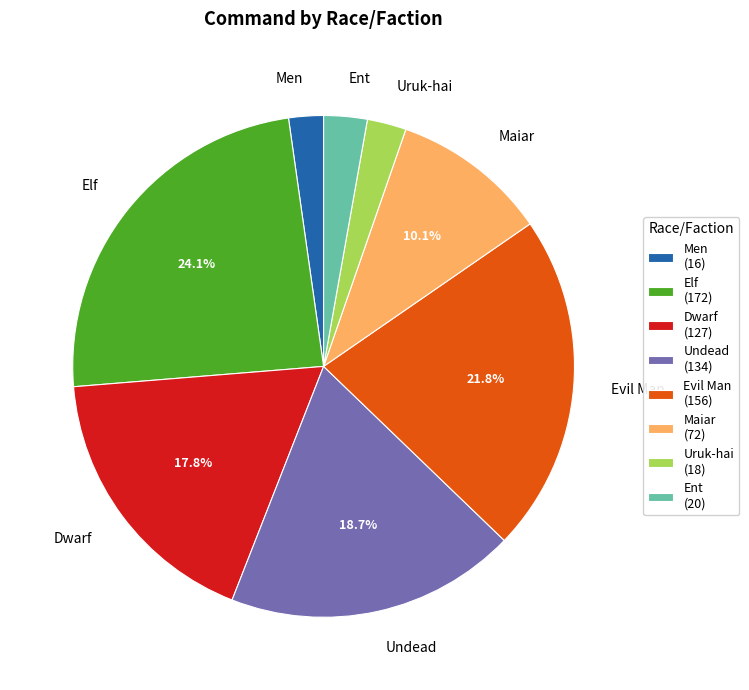

Which category has the biggest portion of the pie?

Elf